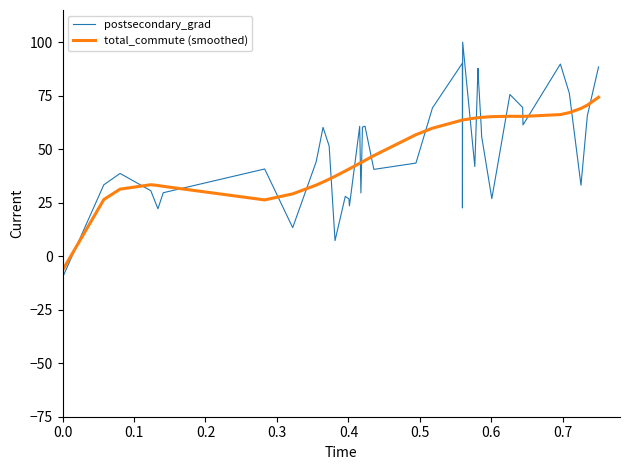

What is the difference between the maximum and second lowest values in the total_commute (smoothed) series?

48.0